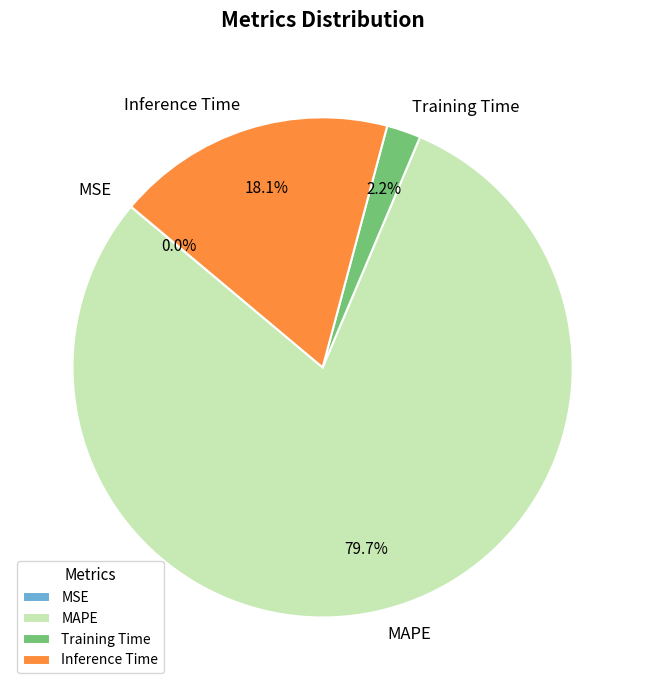

What is the total percentage of MAPE and Inference Time?

97.8%